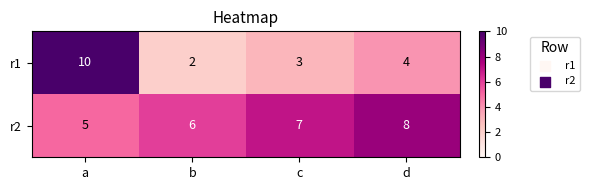

At how many categories does at least one series exceed 3?

4